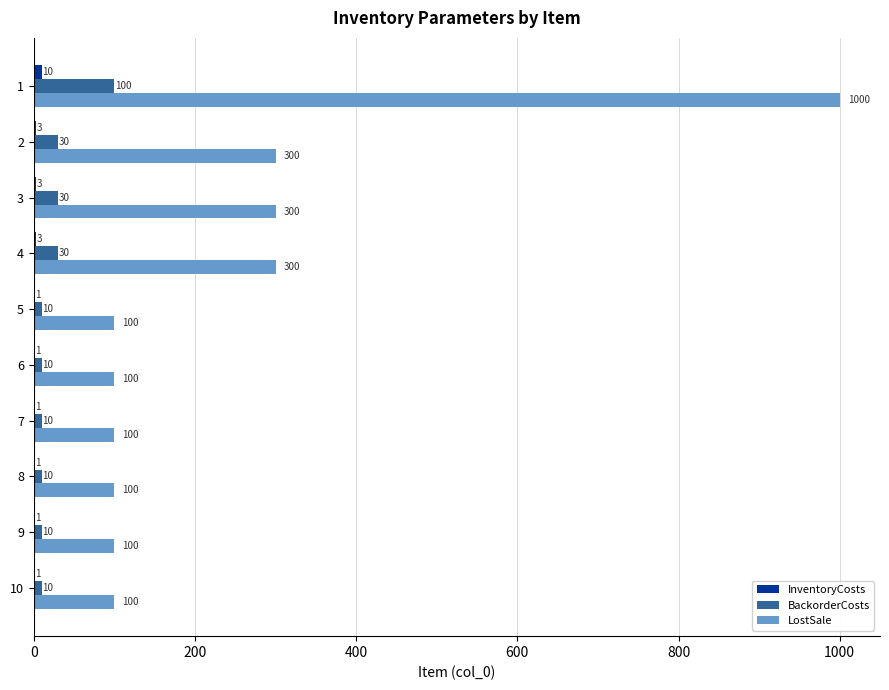

Which series changed the most between 4 and 9?

LostSale